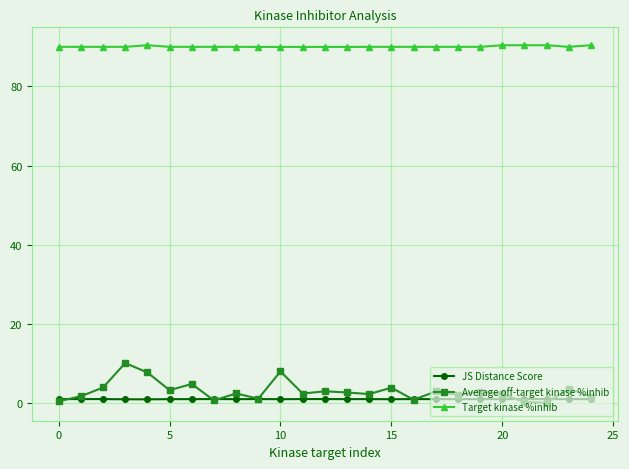

Count the number of categories in the chart.

25